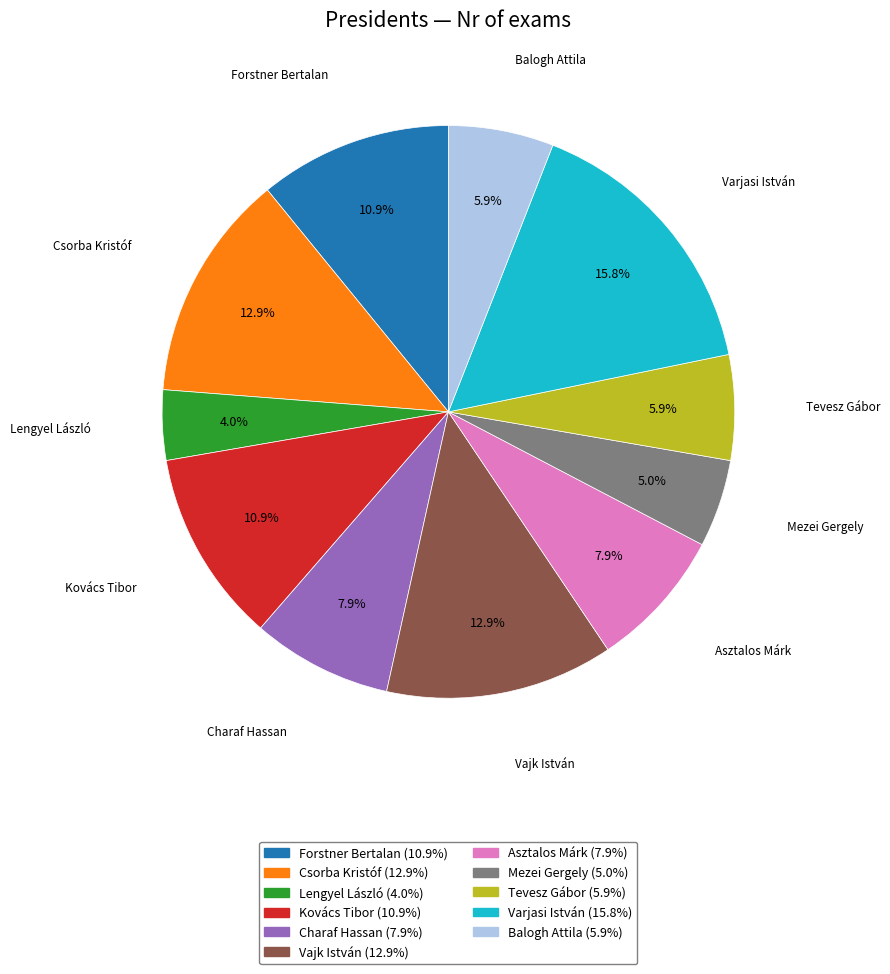

Is there any slice that represents more than half of the pie?

No